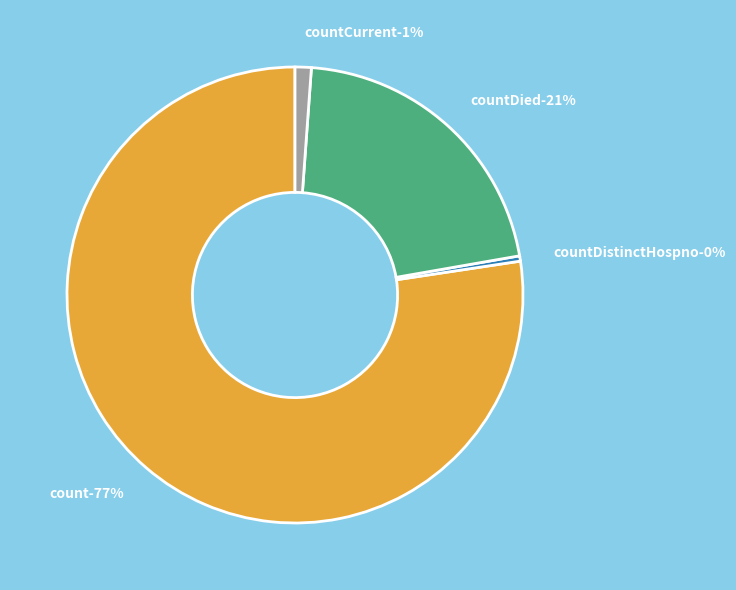

Count the number of slices in the pie.

4